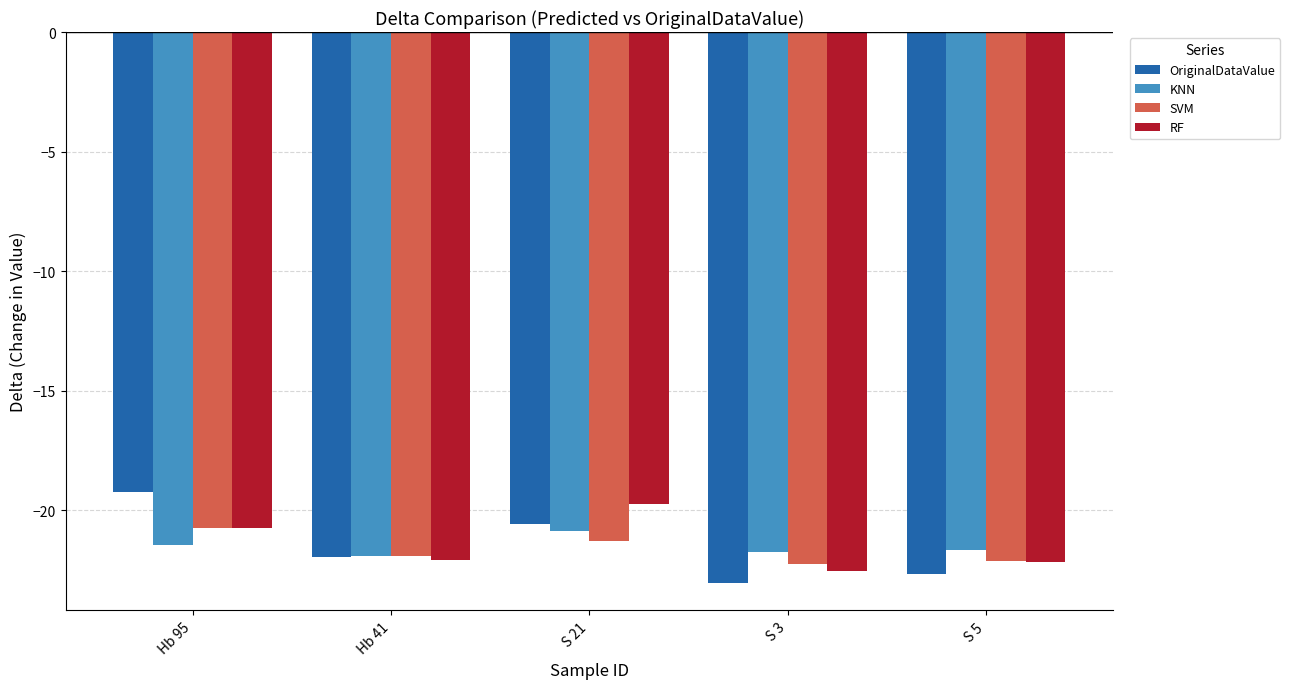

What is the average value of the RF series?

-21.5